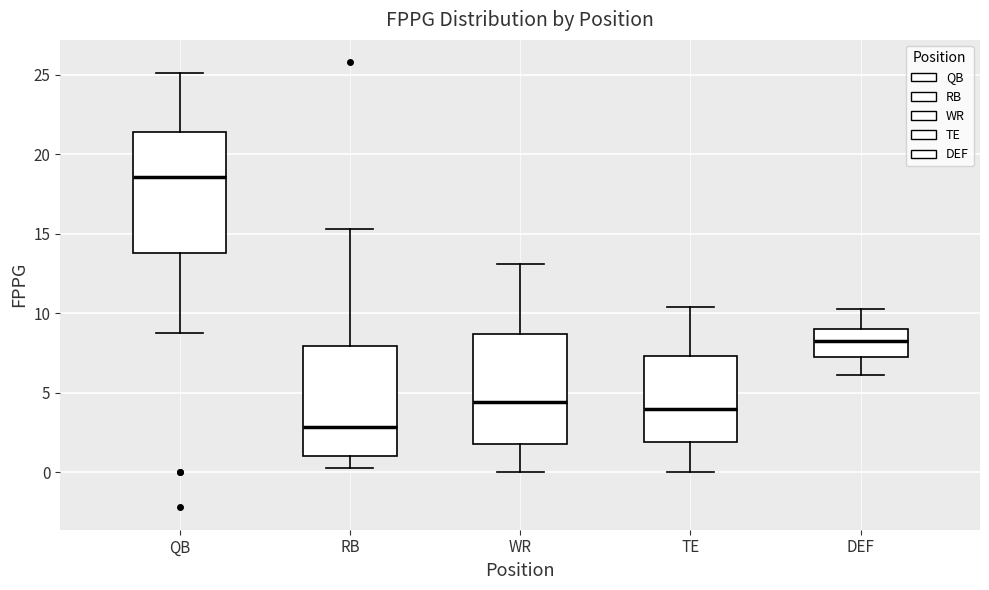

Comparing the boxes themselves (not the whiskers), which one is the tallest?

QB